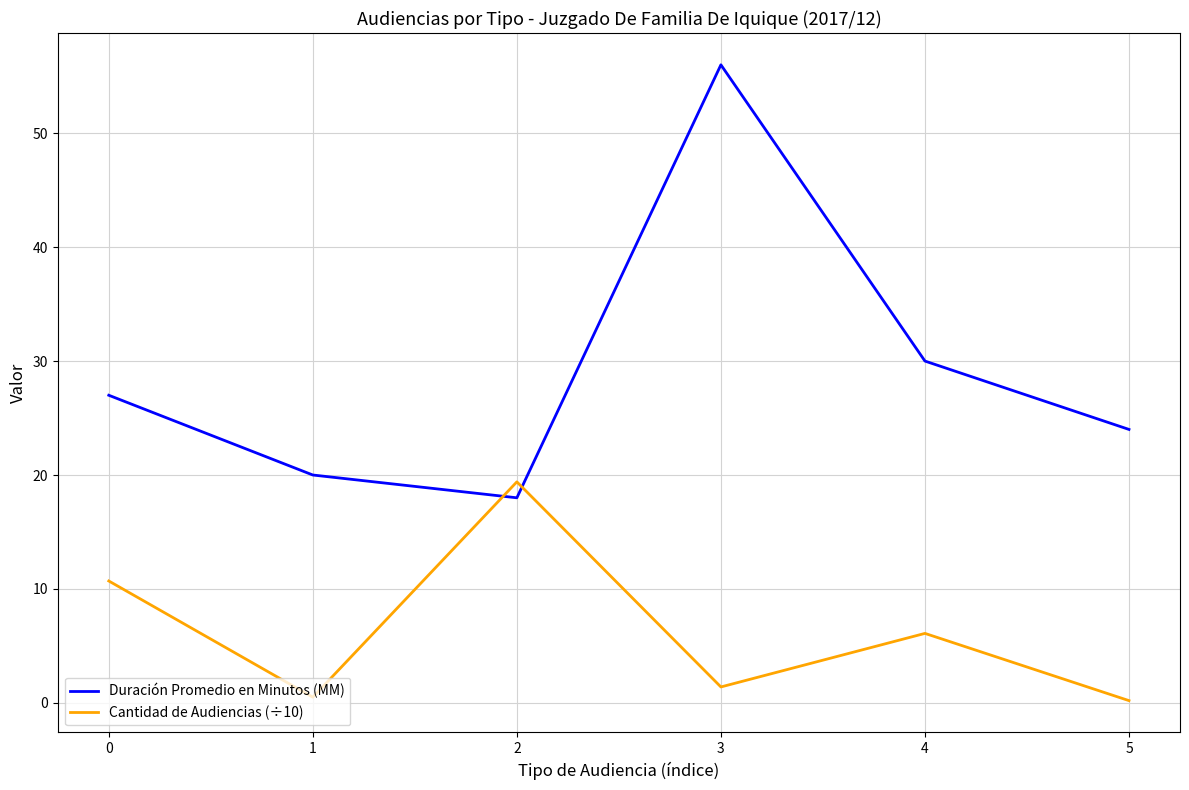

In Duración Promedio en Minutos (MM), how many points are lower than both neighbors (excluding endpoints)?

1